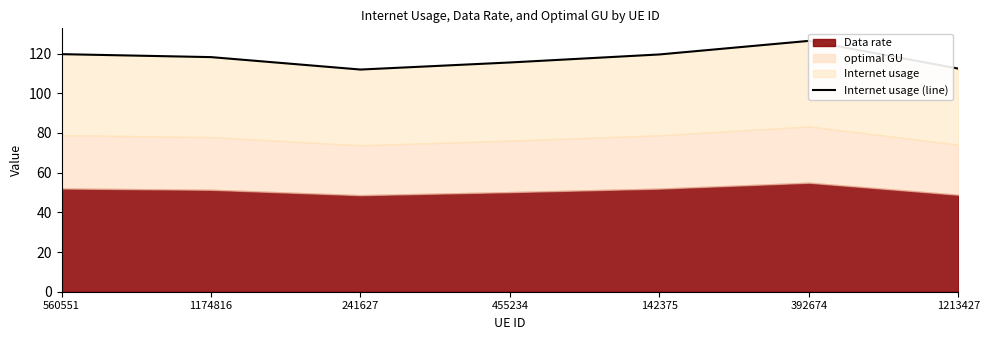

The value at 455234 is 115.5. True or false?

True